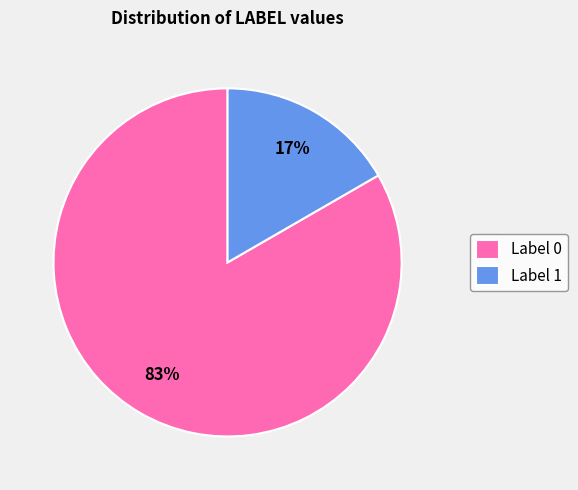

Is it true that Label 1 is 12% of the pie?

False